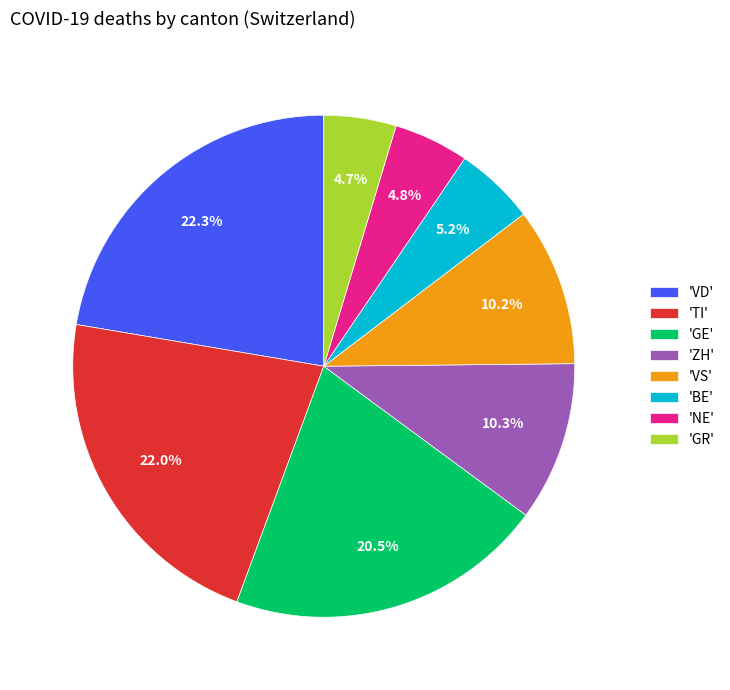

How many segments does this pie chart have?

8